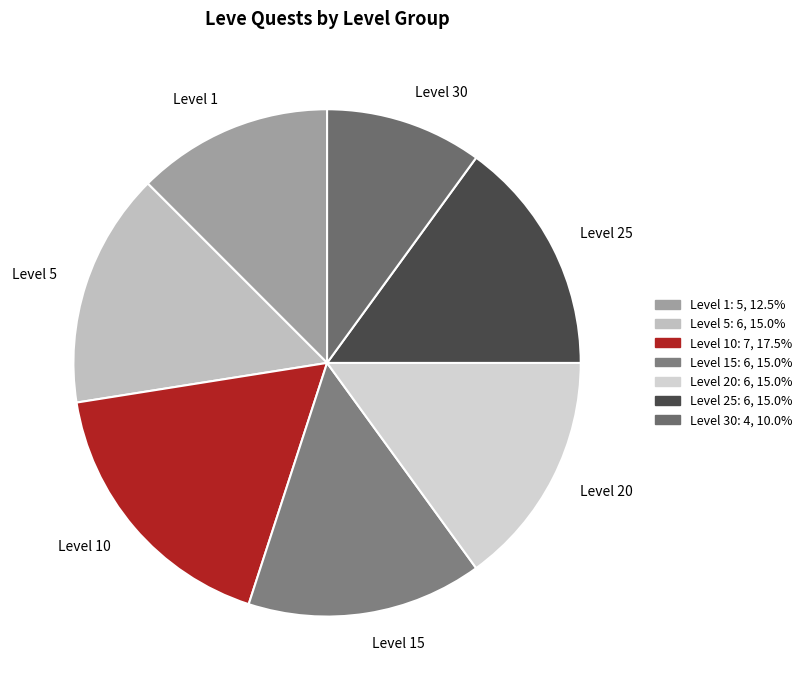

Is Level 15 the majority of the pie?

No